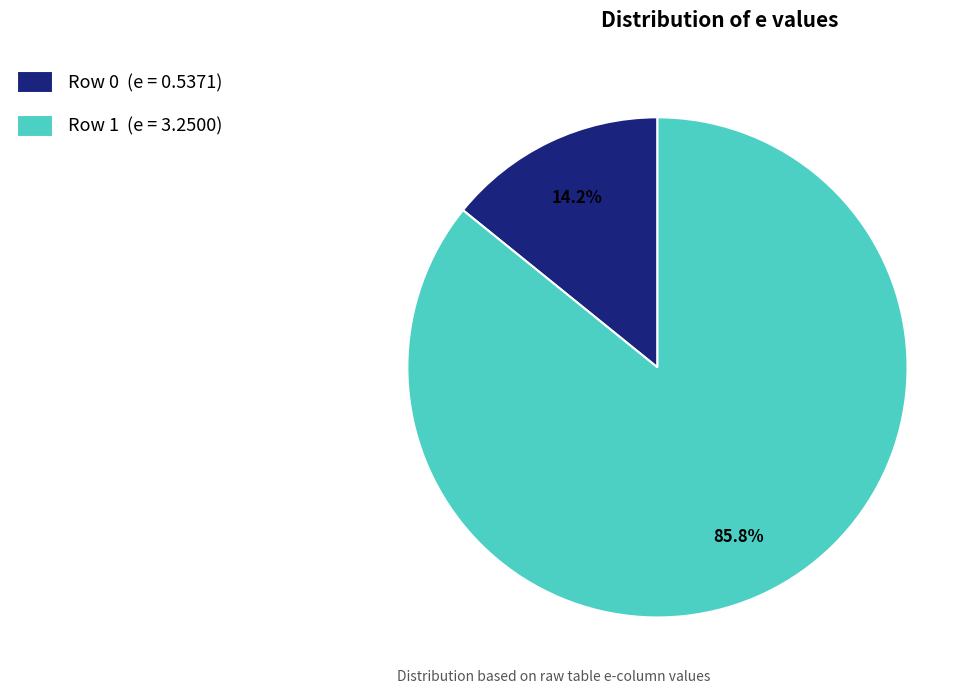

To the nearest percent, what portion does Row 0 represent?

14%